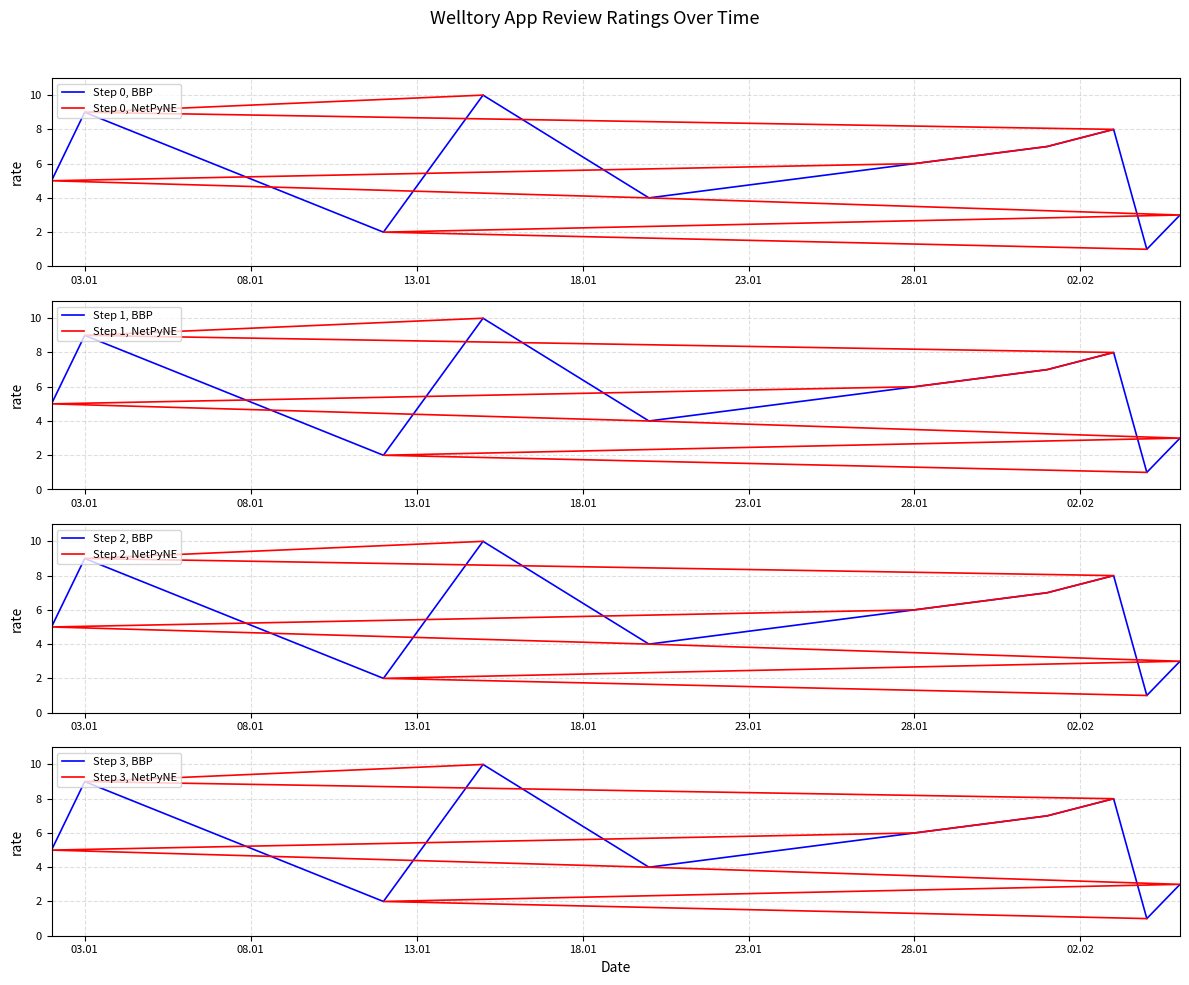

What is the change in value from 20.01.2023 to 05.02.2023?

-1